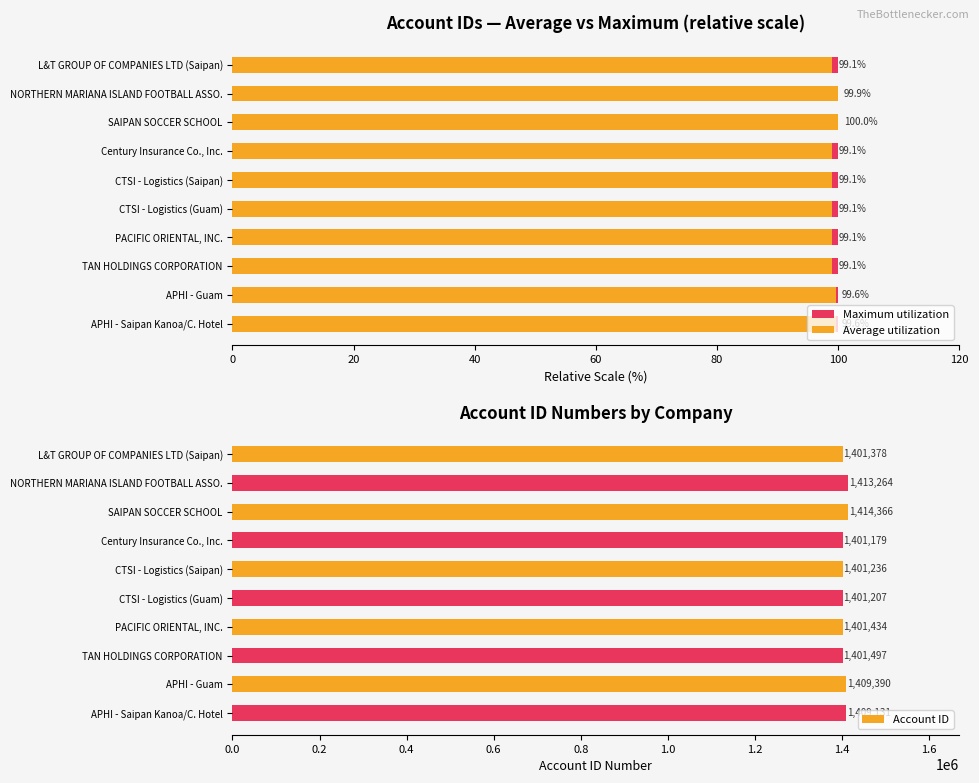

What is the highest value of the Average utilization series?

100.0